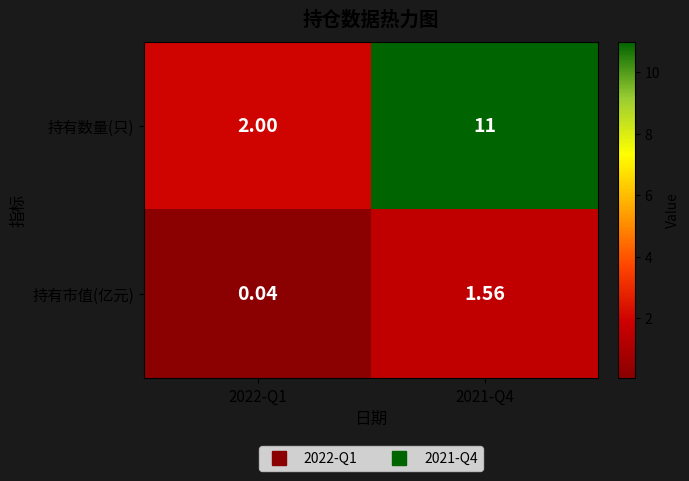

Which series has the largest total across all categories?

持有数量(只)